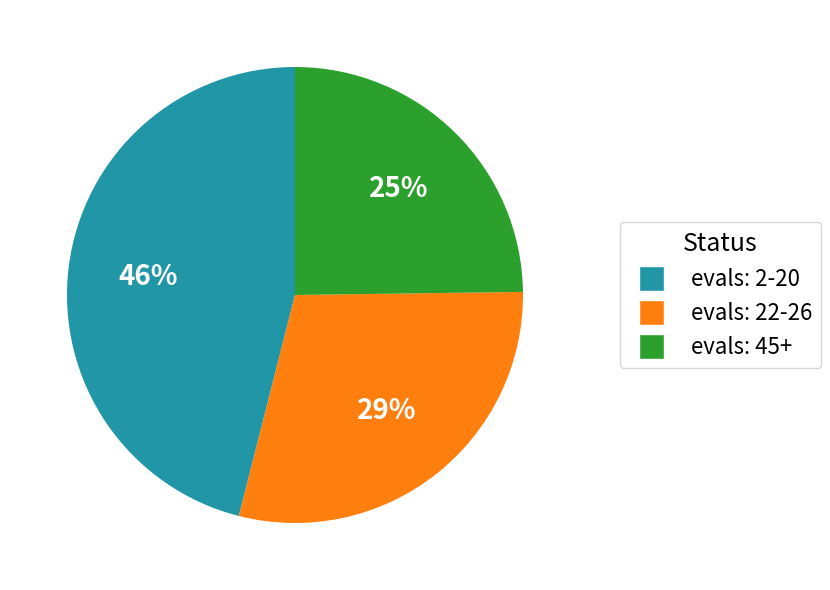

How many segments does this pie chart have?

3